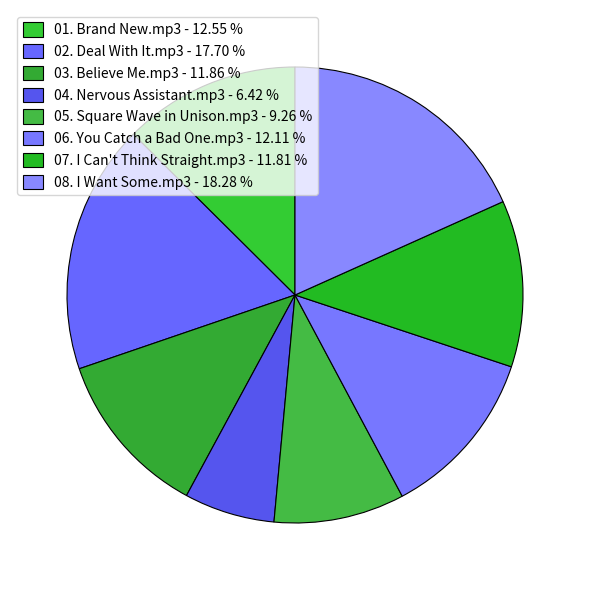

Rank the categories by value from lowest to highest.

04. Nervous Assistant.mp3, 05. Square Wave in Unison.mp3, 07. I Can't Think Straight.mp3, 03. Believe Me.mp3, 06. You Catch a Bad One.mp3, 01. Brand New.mp3, 02. Deal With It.mp3, 08. I Want Some.mp3